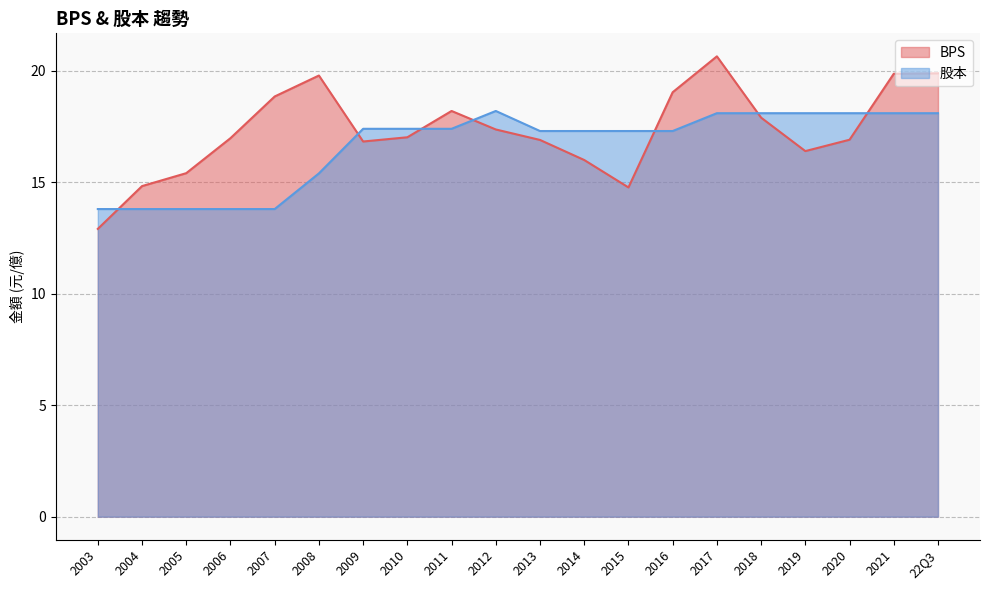

After their last crossing, which series has the higher values: 股本 or BPS?

BPS